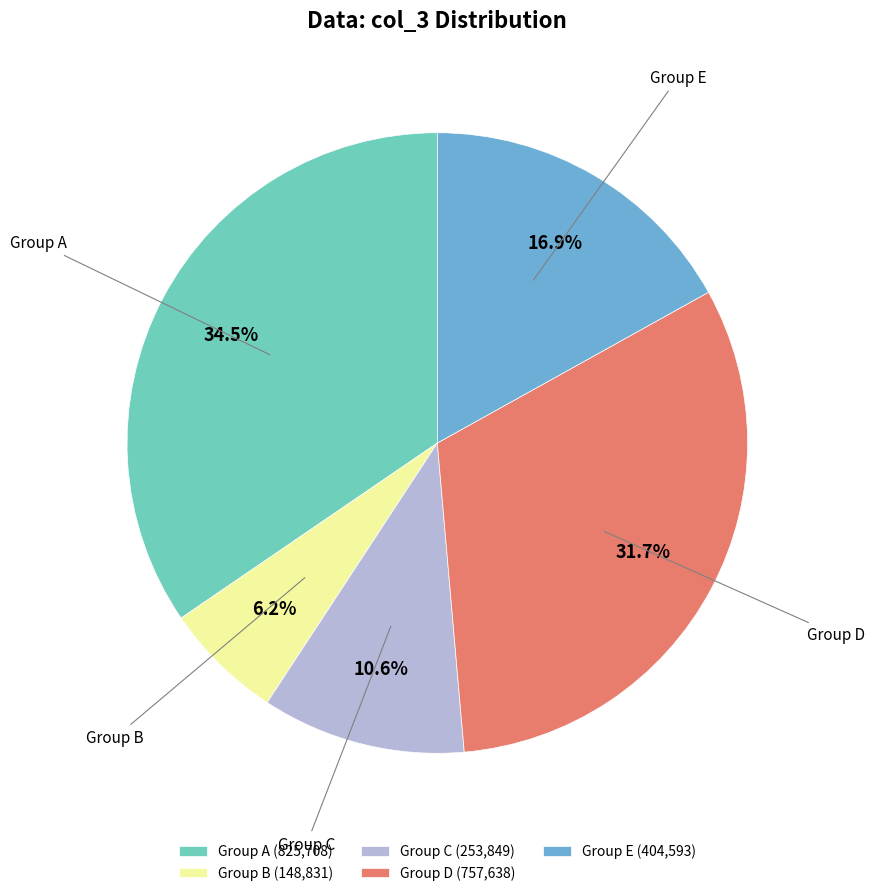

Is there a majority slice in this chart?

No